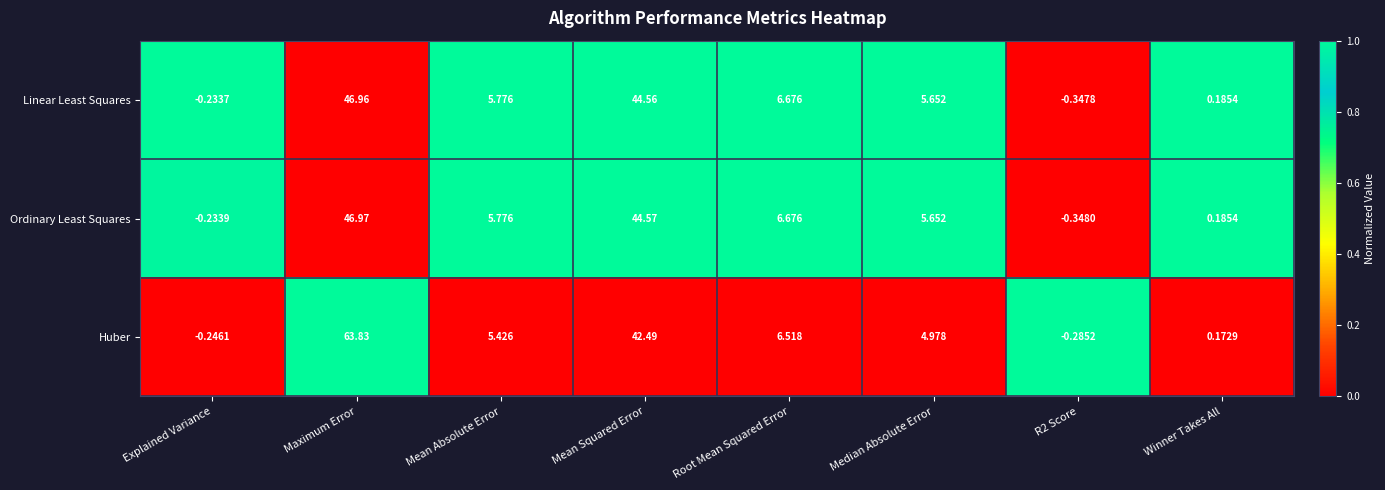

How many distinct data groups are displayed?

3